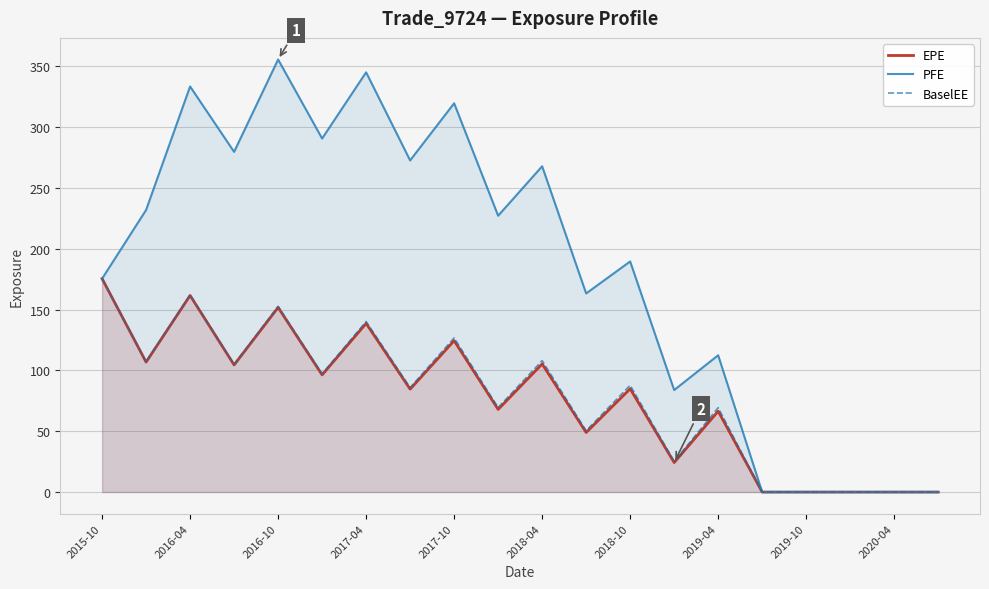

What is the total value across all series at 2018-04?

481.0